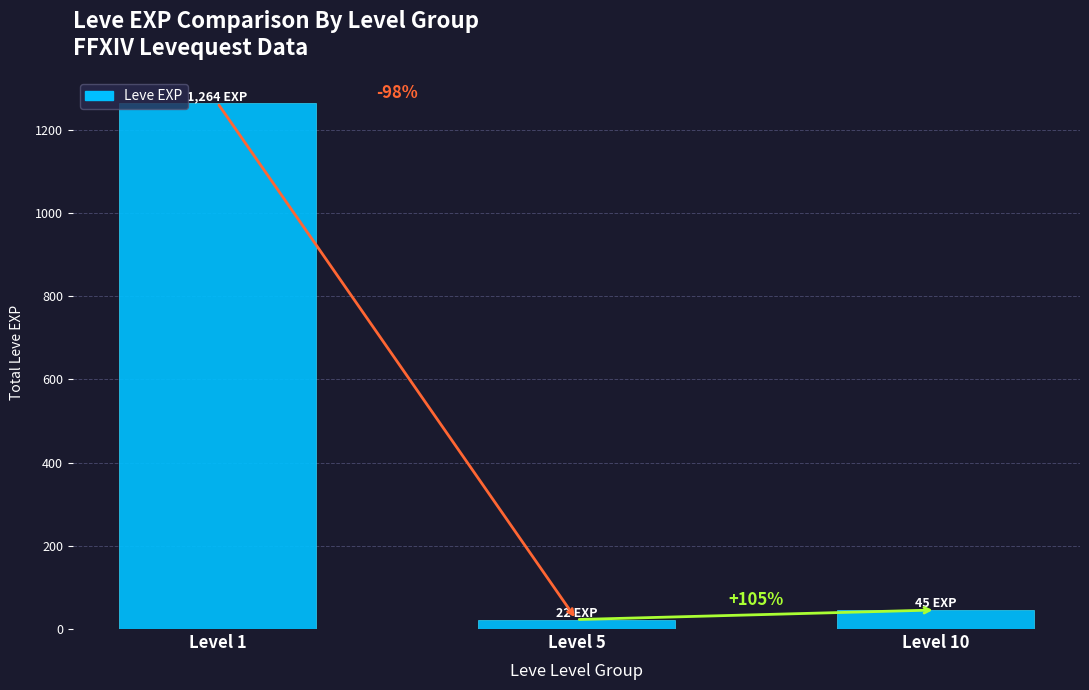

Which category has the highest value across all series?

Level 1